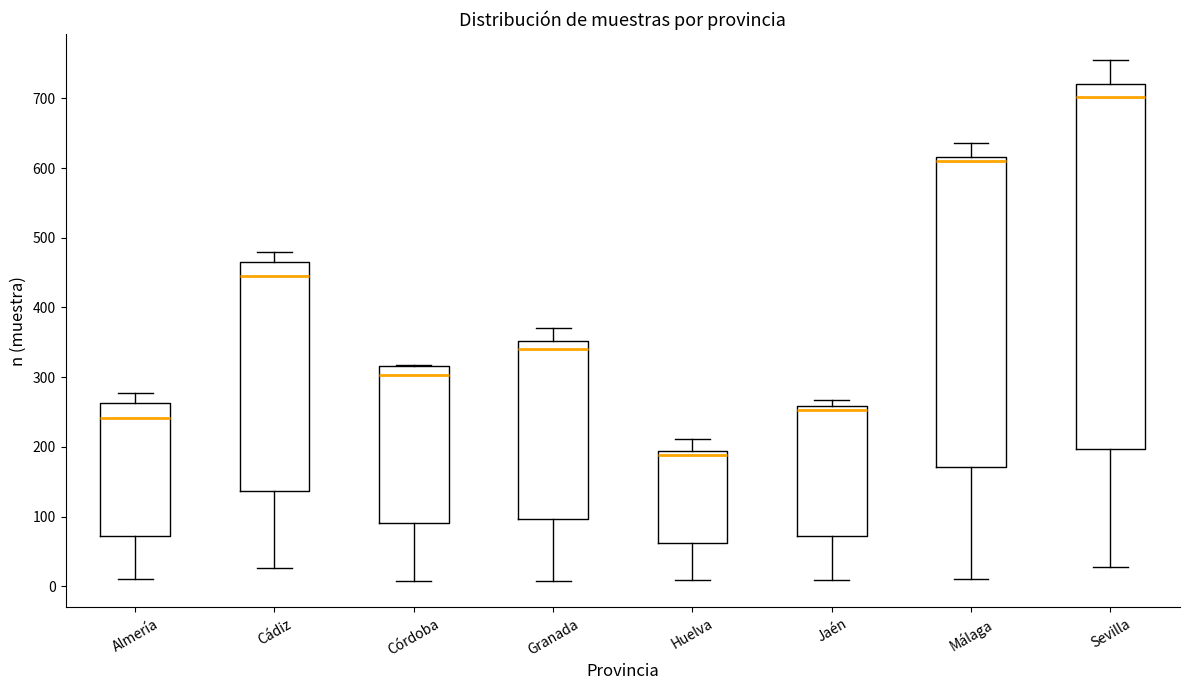

Reading left to right, read every box against the y-axis: the position of its median line, the range the box covers, and the ends of its whiskers. The values are not printed on the chart, so give them approximately, as read against the axis.

Almería: median 240, box 70 to 260, whiskers 10 to 280
Cádiz: median 450, box 140 to 470, whiskers 30 to 480
Córdoba: median 300, box 90 to 320, whiskers 10 to 320
Granada: median 340, box 100 to 350, whiskers 10 to 370
Huelva: median 190 (just below the box's upper edge), box 60 to 190, whiskers 10 to 210
Jaén: median 250, box 70 to 260, whiskers 10 to 270
Málaga: median 610, box 170 to 620, whiskers 10 to 640
Sevilla: median 700, box 200 to 720, whiskers 30 to 760